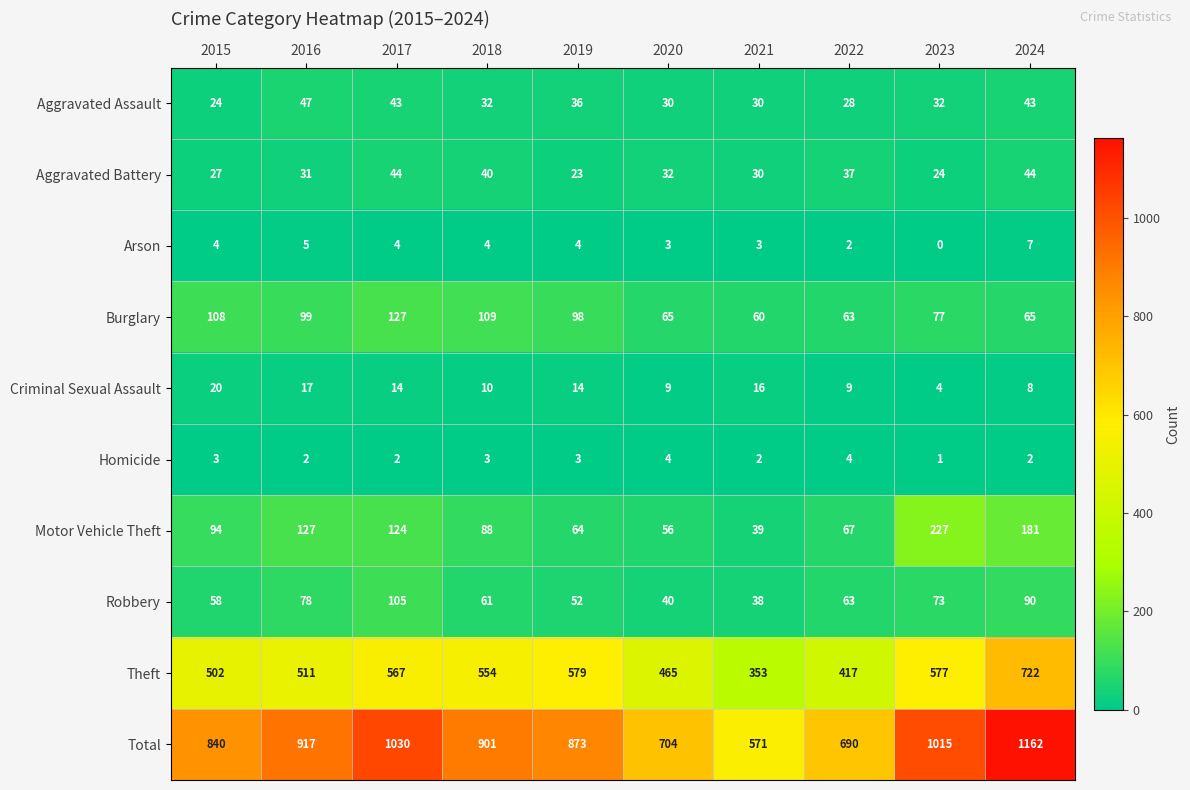

At which category is the sum across all series the highest?

2024